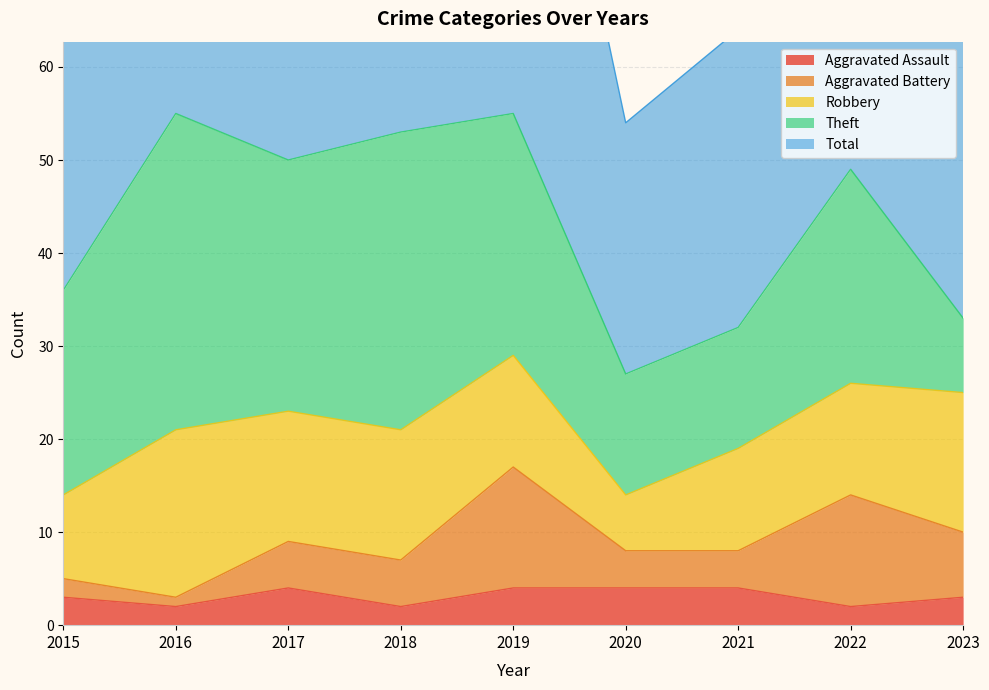

How many lines are shown in the chart?

5